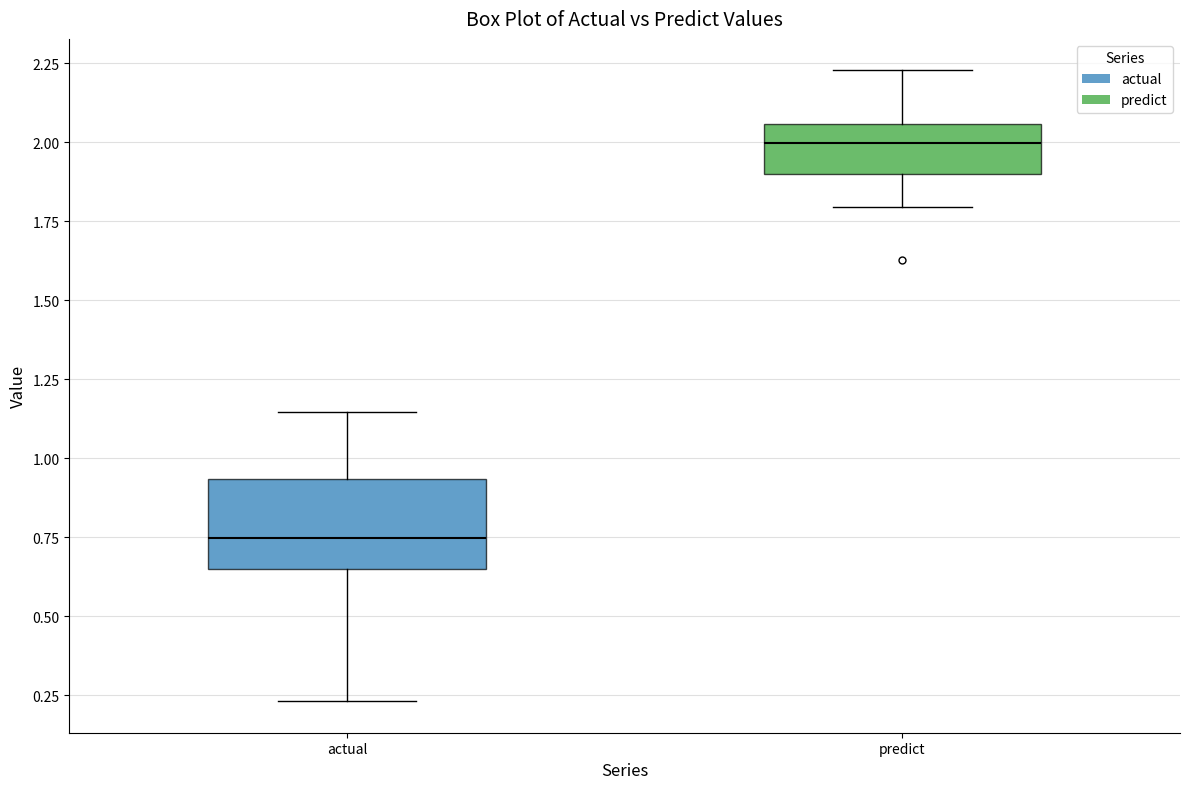

Reading left to right, read every box against the y-axis: the position of its median line, the range the box covers, and the ends of its whiskers. The values are not printed on the chart, so give them approximately, as read against the axis.

actual: median 0.75, box 0.65 to 0.95, whiskers 0.25 to 1.15
predict: median 2.00, box 1.90 to 2.05, whiskers 1.80 to 2.25